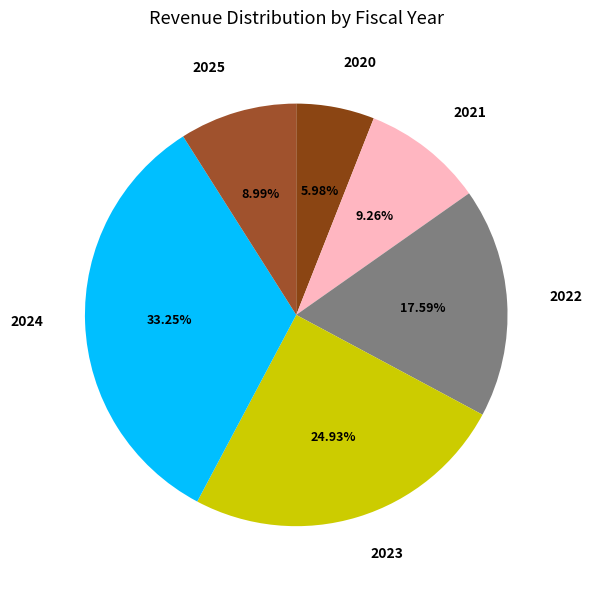

To the nearest percent, what is the difference between the largest and smallest slice percentages?

27%